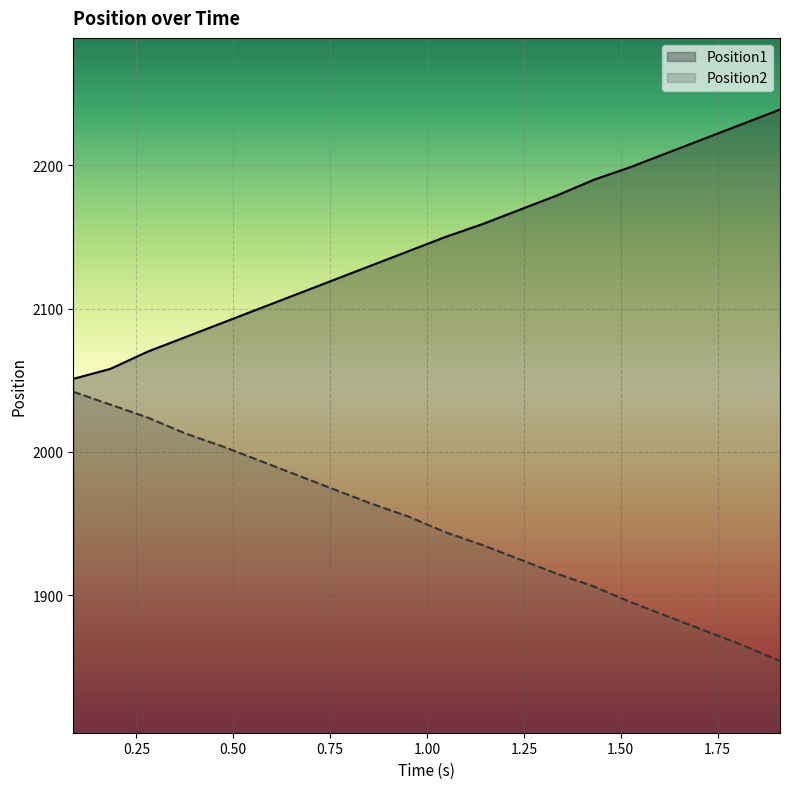

Is it true that Position2 equals 711 at 1.047?

False